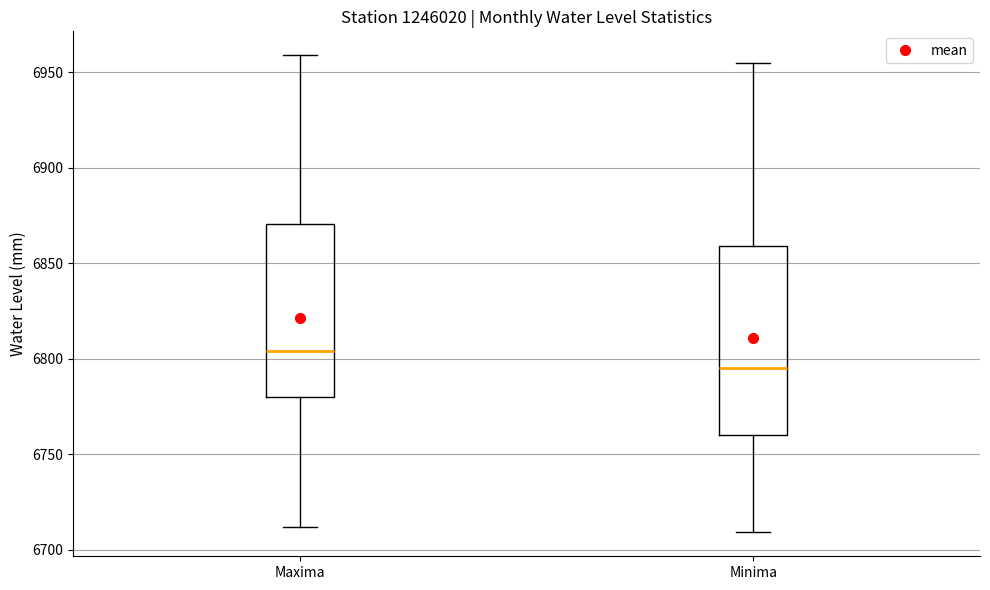

Where does the upper whisker of the box for Maxima end on the y-axis? The values are not printed on the chart, so give them approximately, as read against the axis.

6960